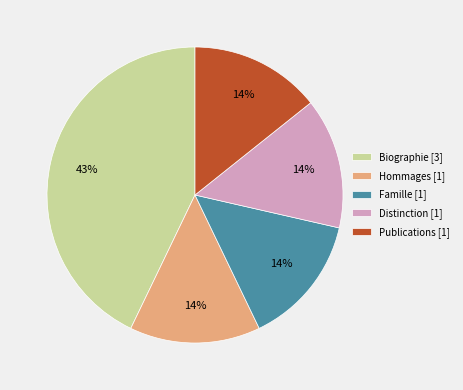

Is there any slice that represents more than half of the pie?

No